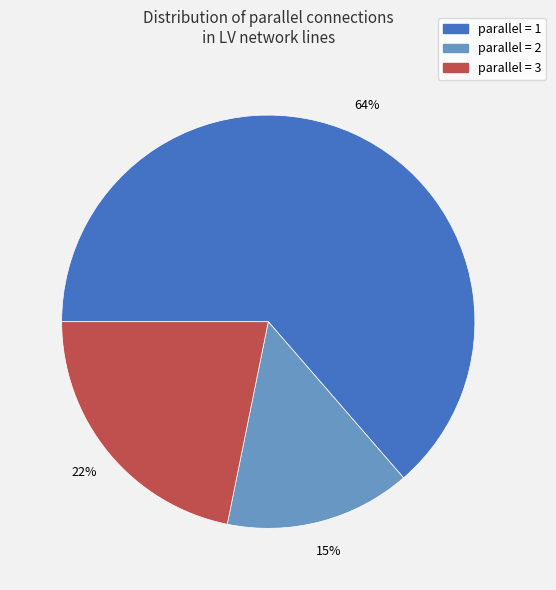

To the nearest percent, what is the difference between the largest and smallest slice percentages?

49%